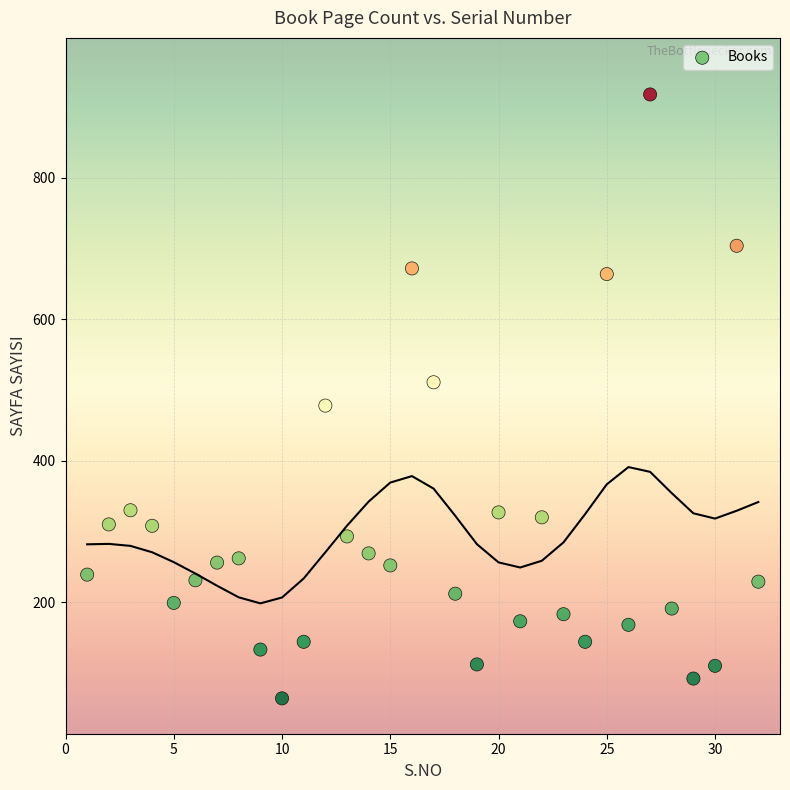

What is the range of Y values (max minus min)?

854